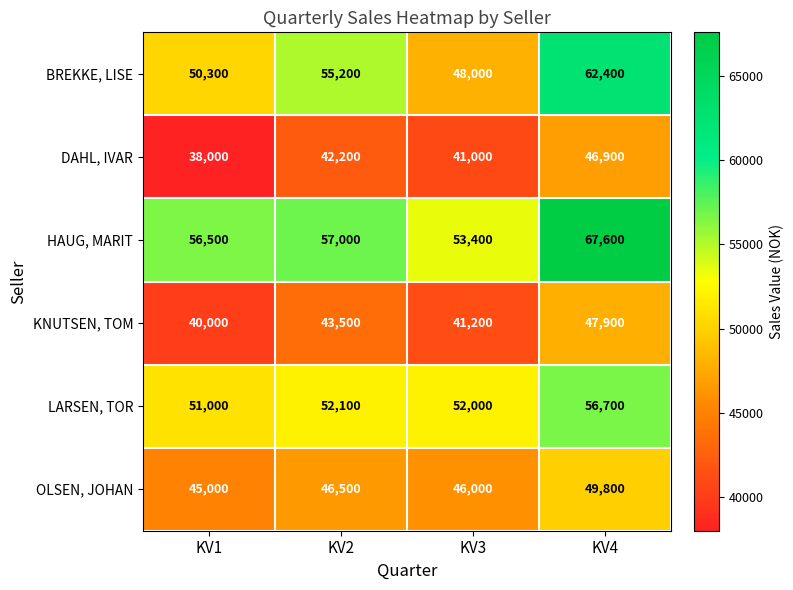

What is the difference between the maximum and minimum values in the DAHL, IVAR series?

8900